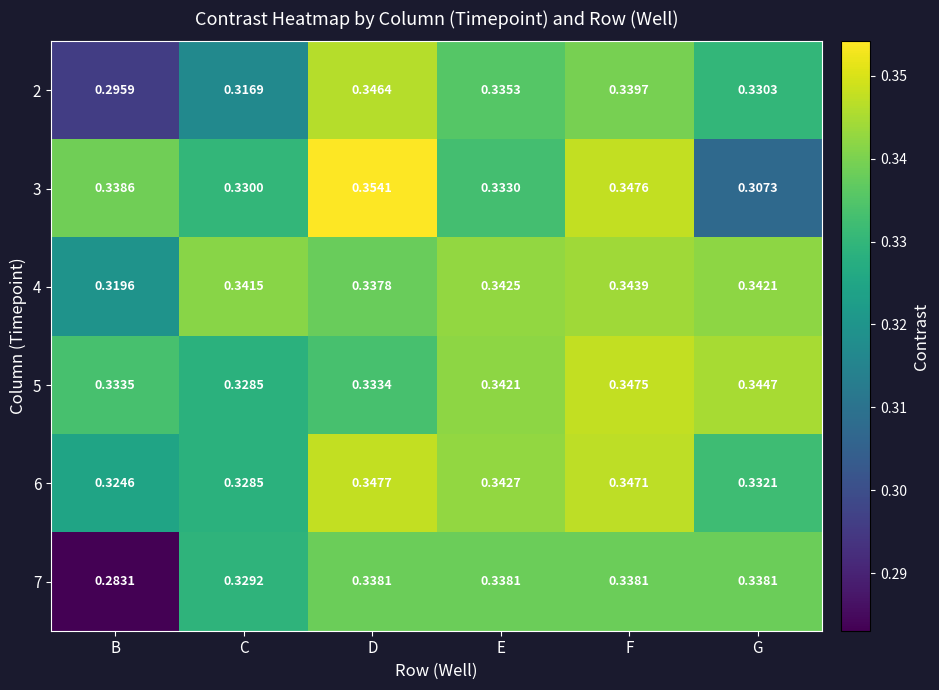

Which category has the lowest value in the 5 series?

C